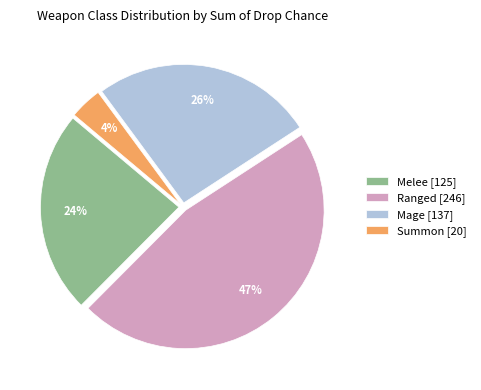

Does any single category account for the majority?

No